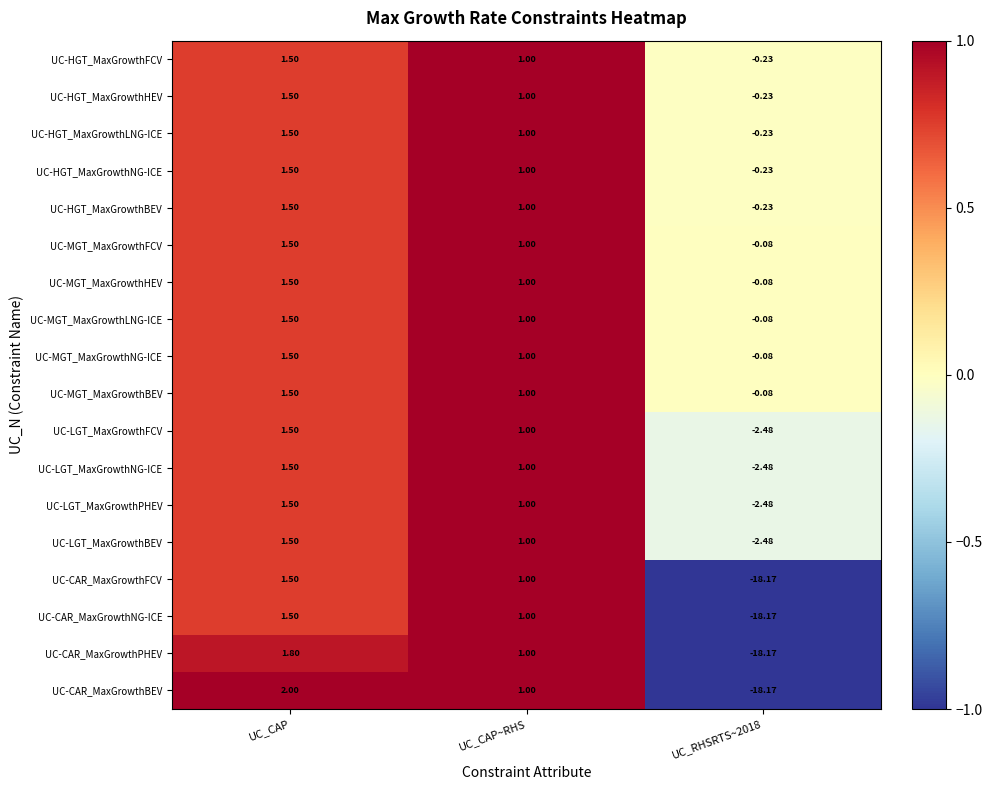

What is the difference between the highest and lowest values at UC_CAP?

0.5